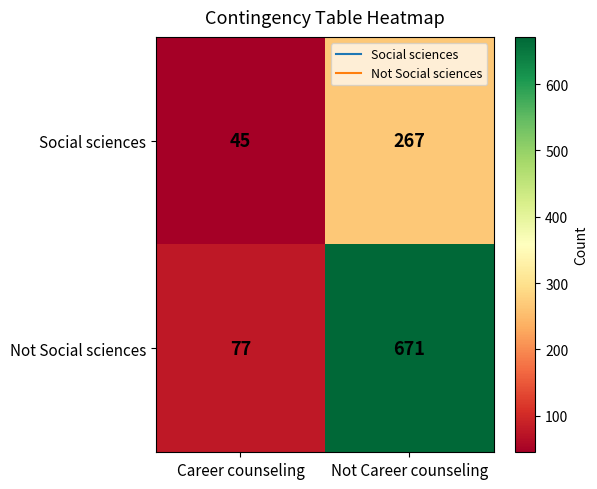

Read the Social sciences value at Career counseling.

45